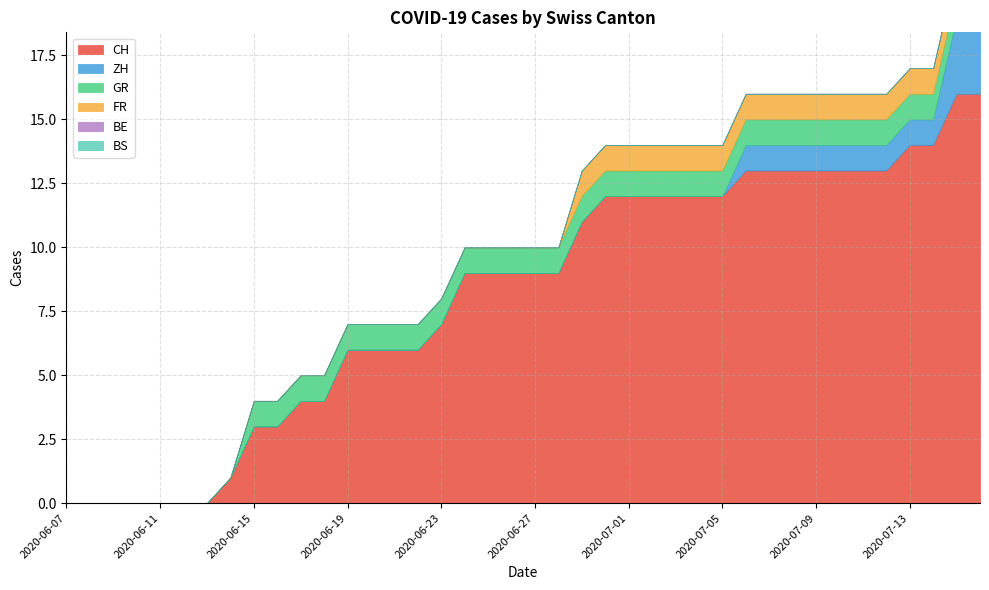

The value of BE at 2020-06-27 is 0. True or false?

True